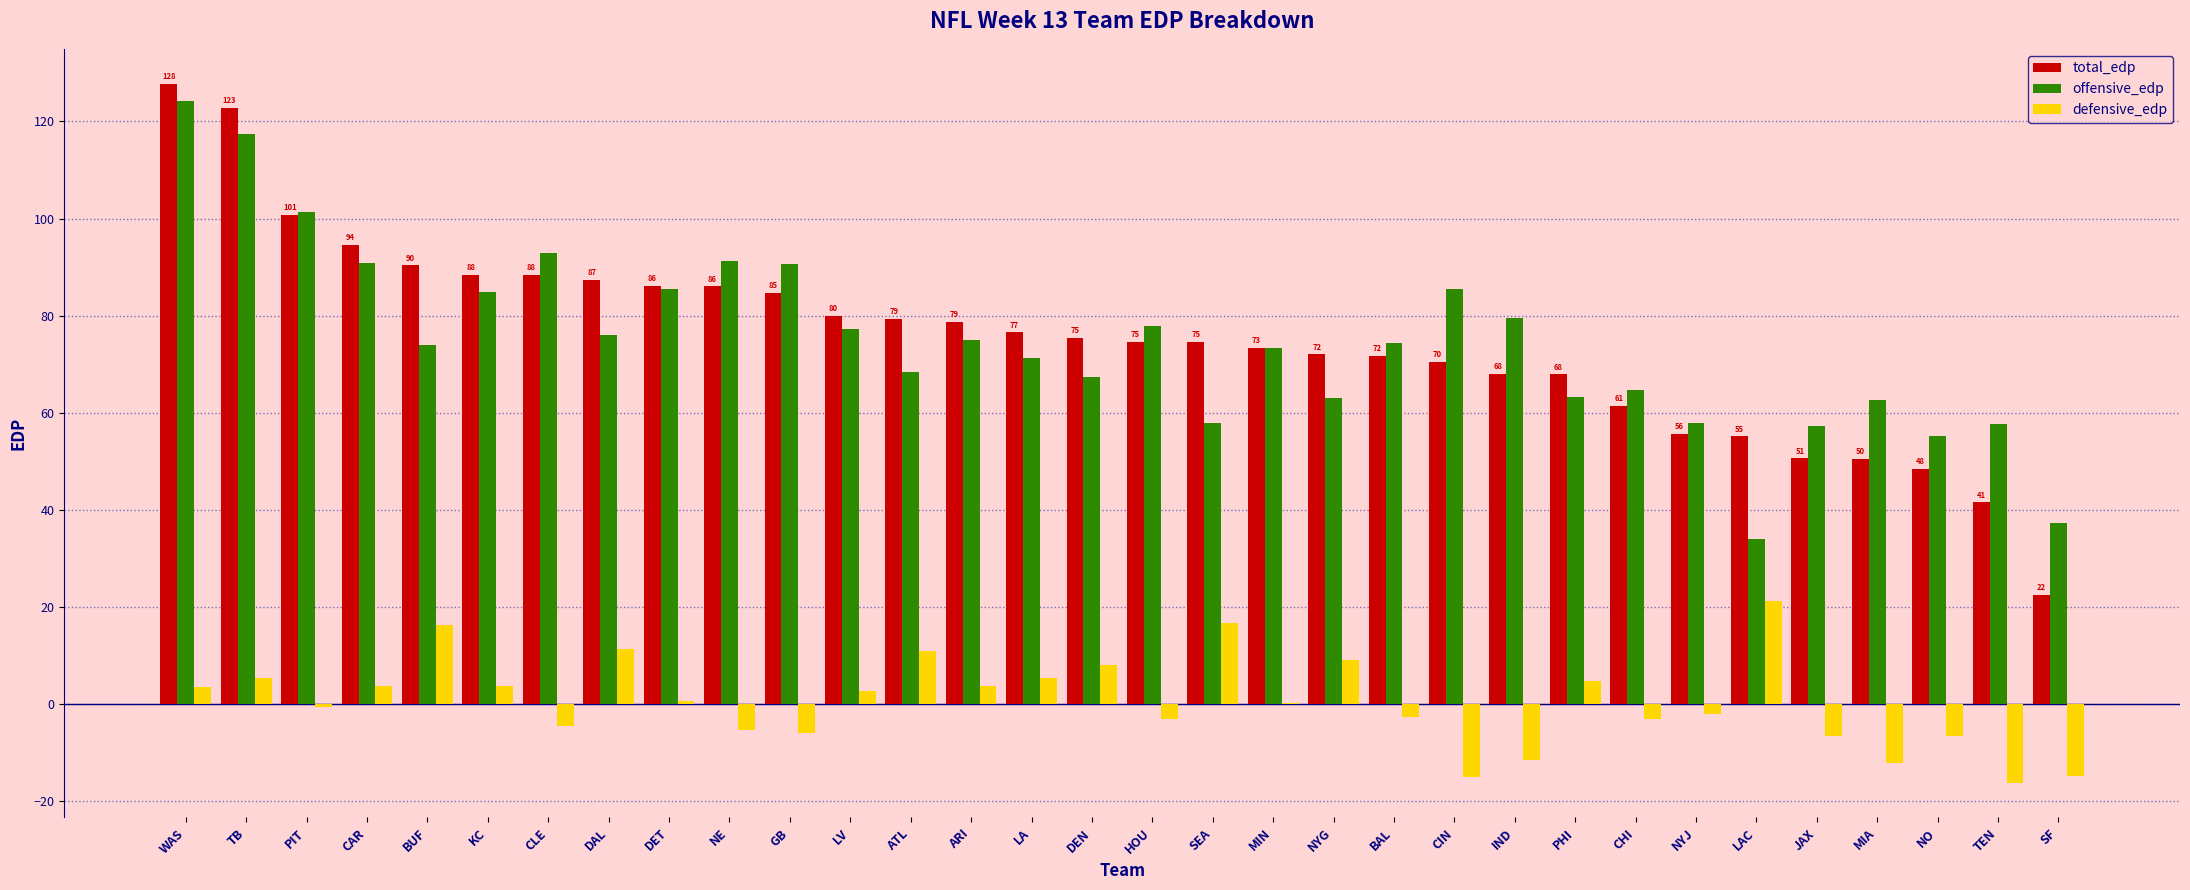

Which series changed the most between CLE and IND?

total_edp